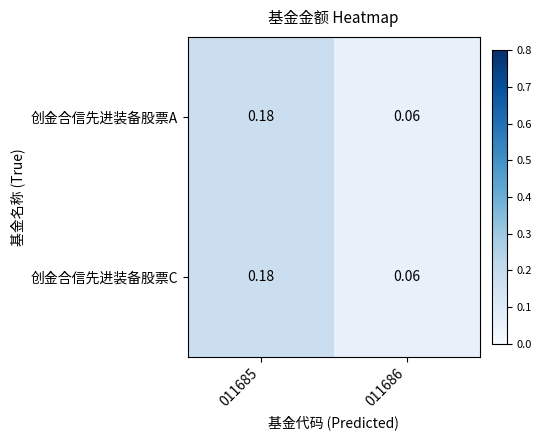

At how many categories does at least one series exceed 0?

2